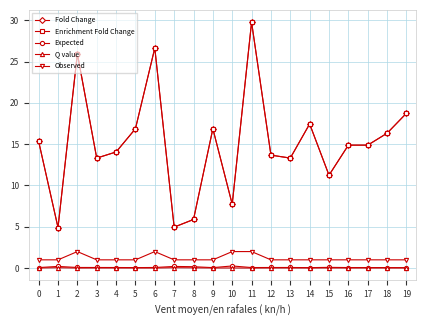

Reading left to right, transcribe all the data shown in this chart.

Fold Change: 15.3	4.9	25.9	13.3	14.1	16.9	26.6	5.0	5.9	16.9	7.7	29.8	13.7	13.3	17.4	11.2	14.9	14.9	16.3	18.7
Enrichment Fold Change: 15.3	4.9	25.9	13.3	14.1	16.9	26.6	5.0	5.9	16.9	7.7	29.8	13.7	13.3	17.4	11.2	14.9	14.9	16.3	18.7
Expected: 0.1	0.2	0.1	0.1	0.1	0.1	0.1	0.2	0.2	0.1	0.3	0.1	0.1	0.1	0.1	0.1	0.1	0.1	0.1	0.1
Q value: 0.0	0.0	0.0	0.0	0.0	0.0	0.0	0.0	0.0	0.0	0.0	0.0	0.0	0.0	0.0	0.0	0.0	0.0	0.0	0.0
Observed: 1.0	1.0	2.0	1.0	1.0	1.0	2.0	1.0	1.0	1.0	2.0	2.0	1.0	1.0	1.0	1.0	1.0	1.0	1.0	1.0